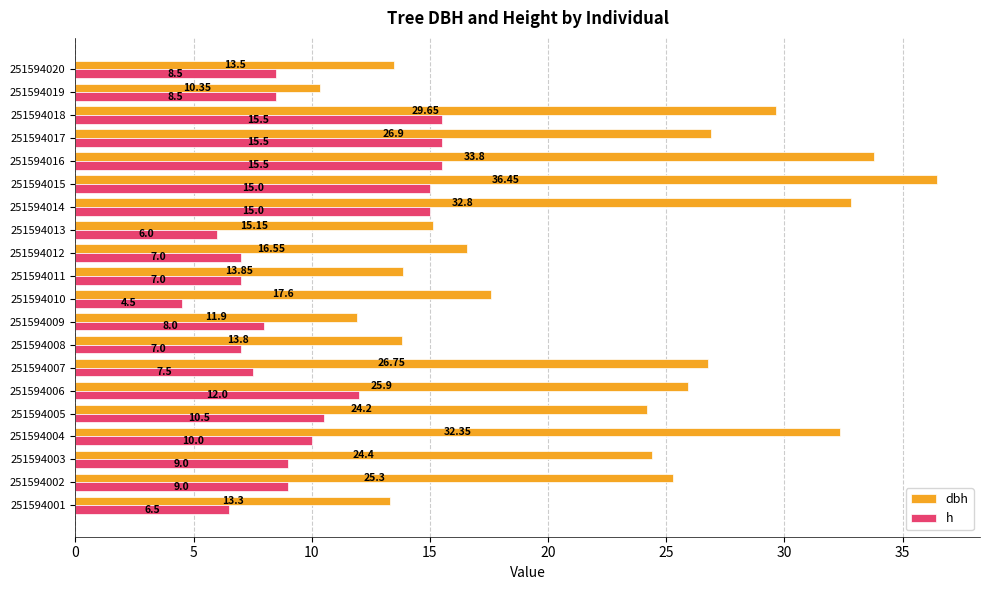

Which series has the widest spread of values?

dbh